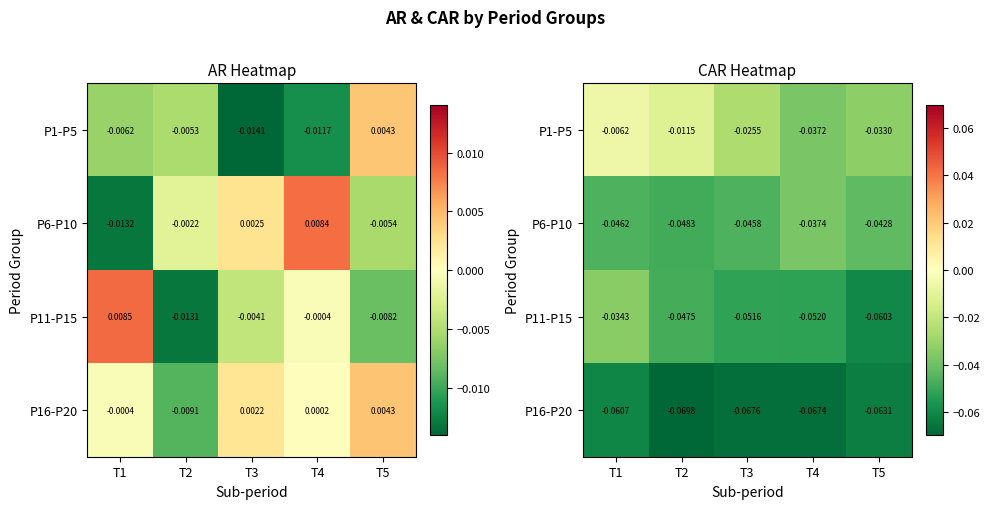

Read the P11-P15 value at T3.

-0.1